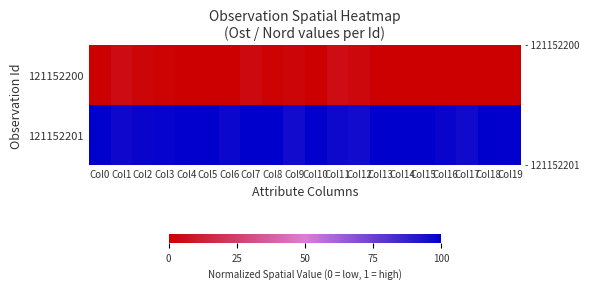

How many data points does each series have?

20